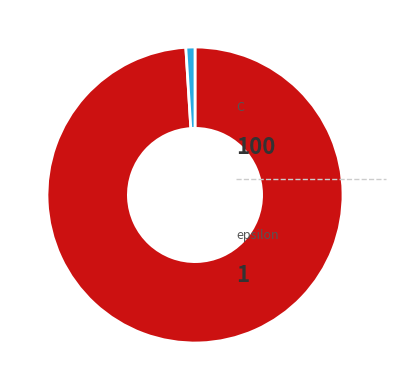

Is there a majority slice in this chart?

Yes